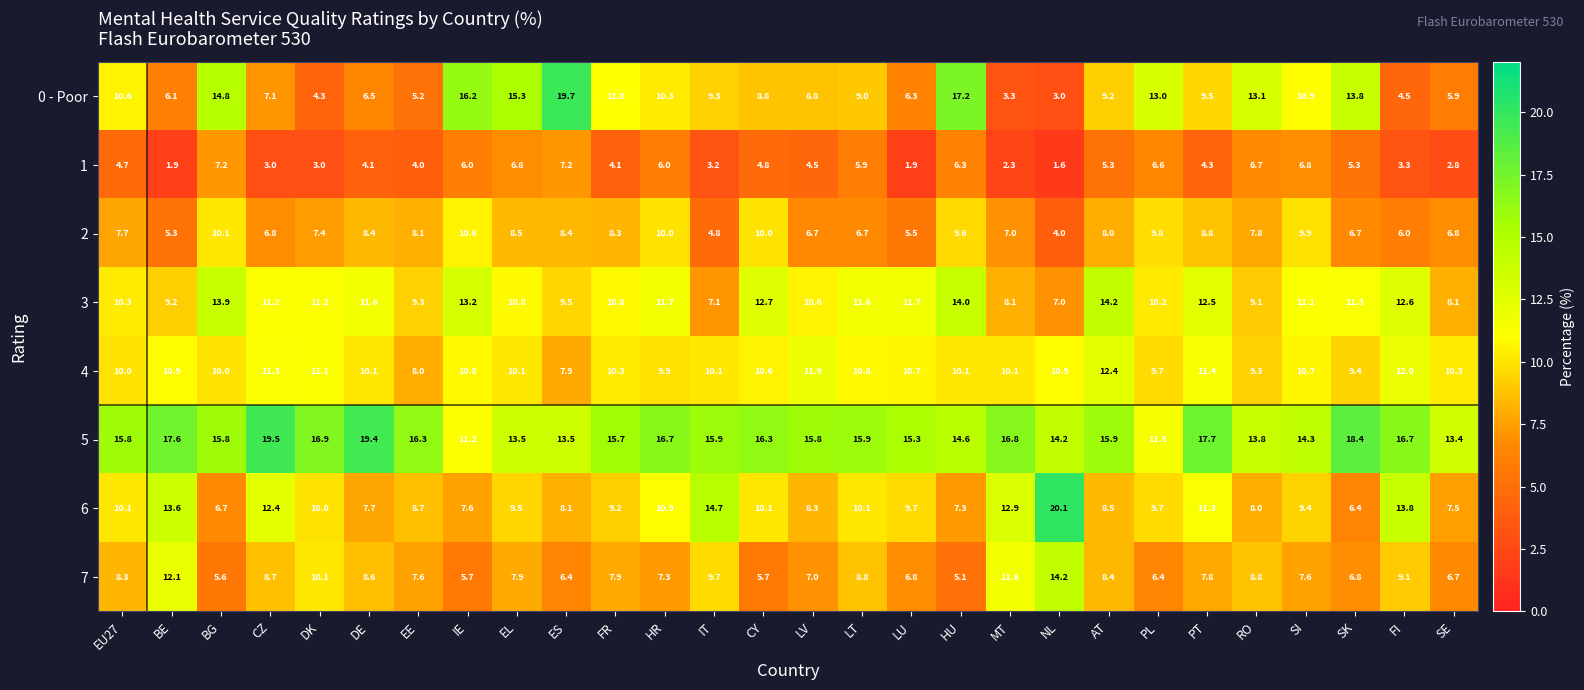

Between ES and LV, which series saw the biggest shift?

0 - Poor